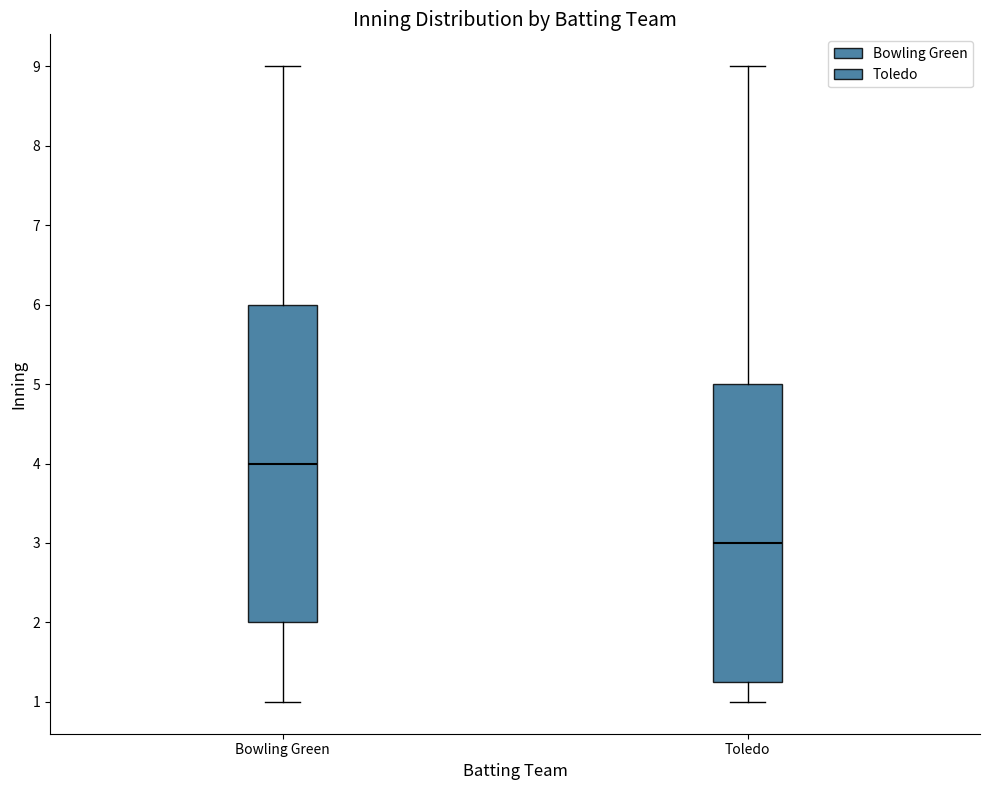

Comparing the boxes themselves (not the whiskers), which one is the tallest?

Bowling Green